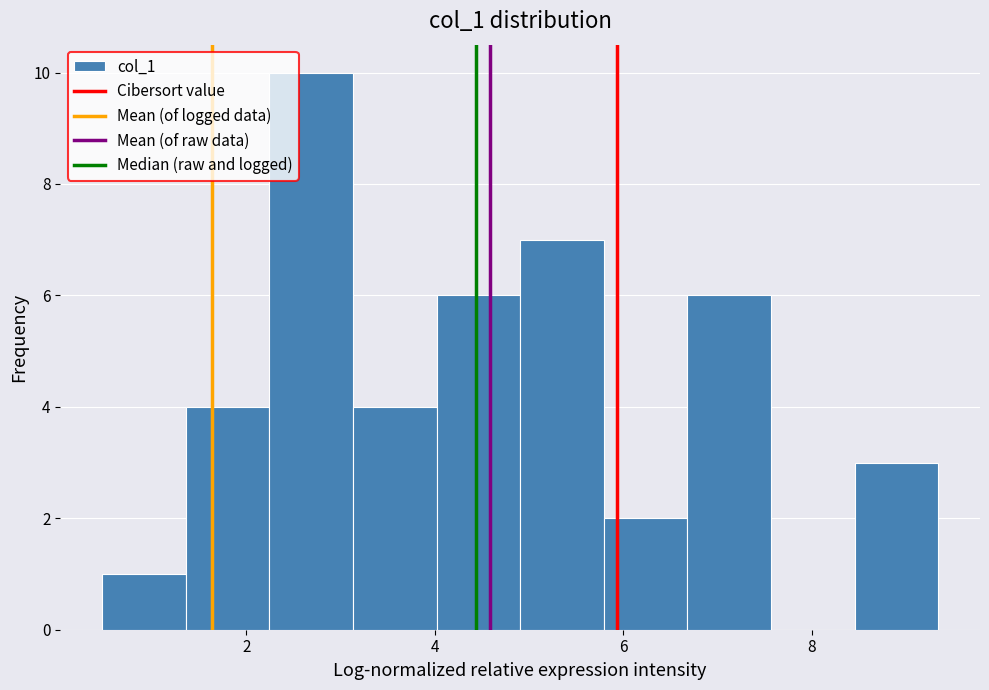

Reading left to right, transcribe this chart: for each bar, give the range it covers on the x-axis and its height. Neither the bar edges nor the heights are printed on the chart, so give them approximately, as read against the axes.

0.4 to 1.4: 1
1.4 to 2.2: 4
2.2 to 3.2: 10
3.2 to 4.0: 4
4.0 to 5.0: 6
5.0 to 5.8: 7
5.8 to 6.6: 2
6.6 to 7.6: 6
7.6 to 8.4: 0
8.4 to 9.4: 3